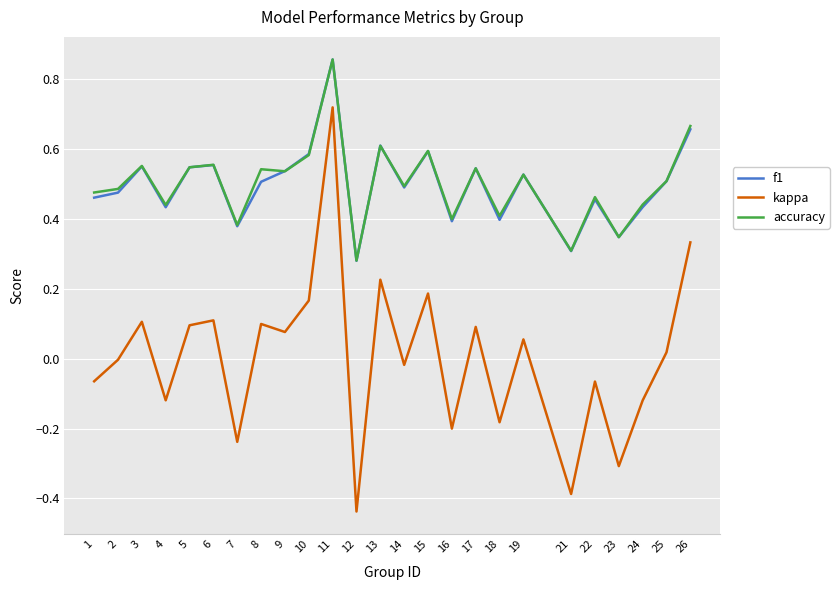

The value of f1 at 24 is 0.6. True or false?

False